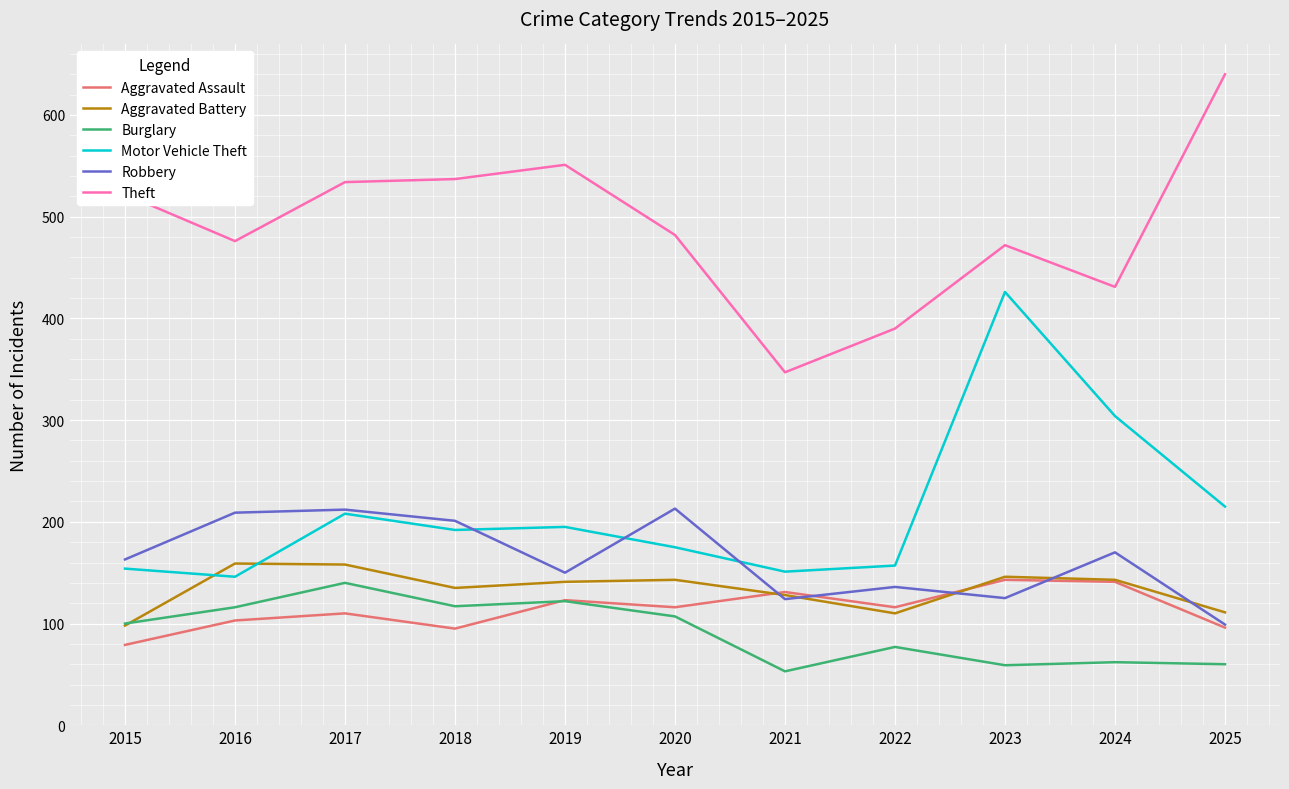

The value of Aggravated Battery at 2015 is 147. True or false?

False